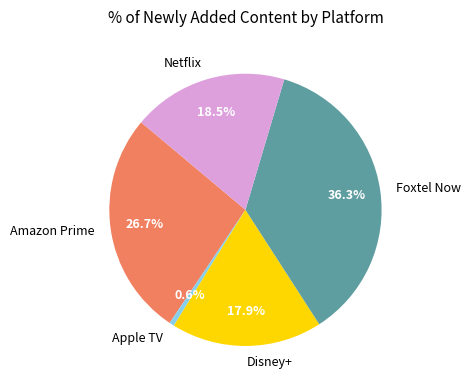

To the nearest percent, what is the difference between the largest and smallest slice percentages?

36%